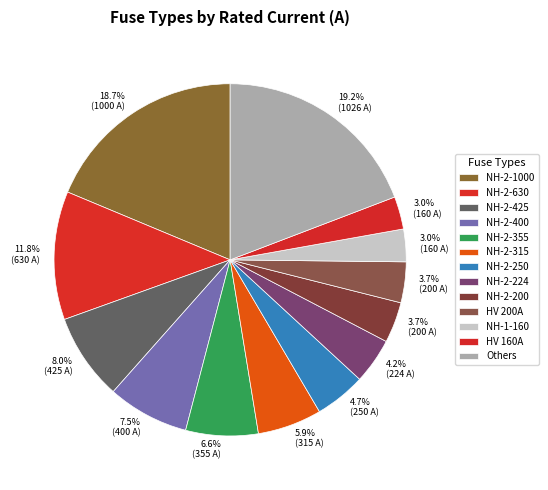

How many segments does this pie chart have?

13